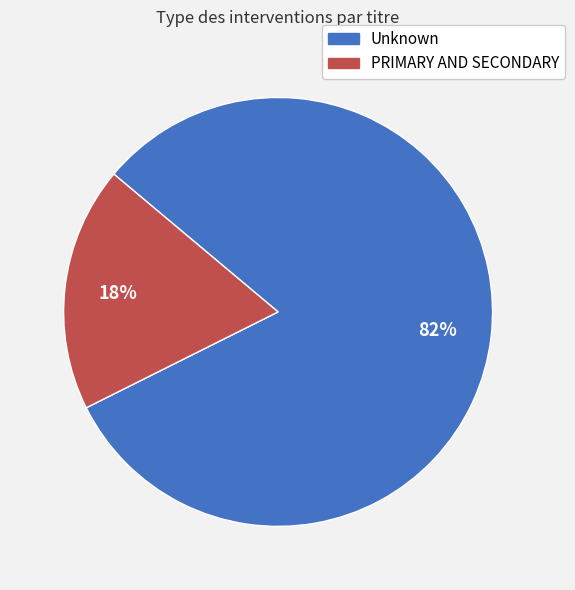

Rank the categories by value from highest to lowest.

Unknown, PRIMARY AND SECONDARY